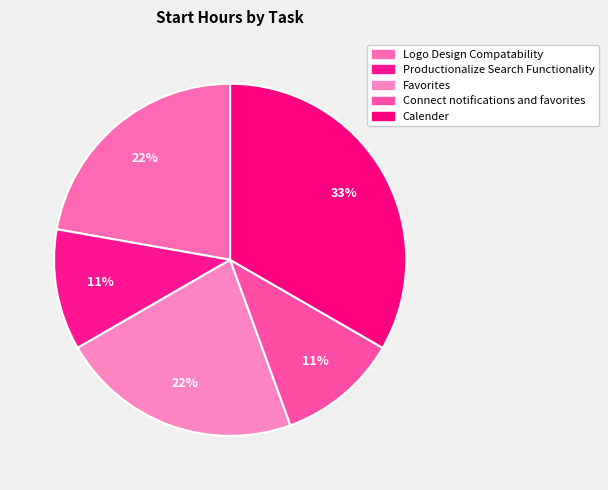

Is the sum of Calender and Logo Design Compatability greater than half?

Yes